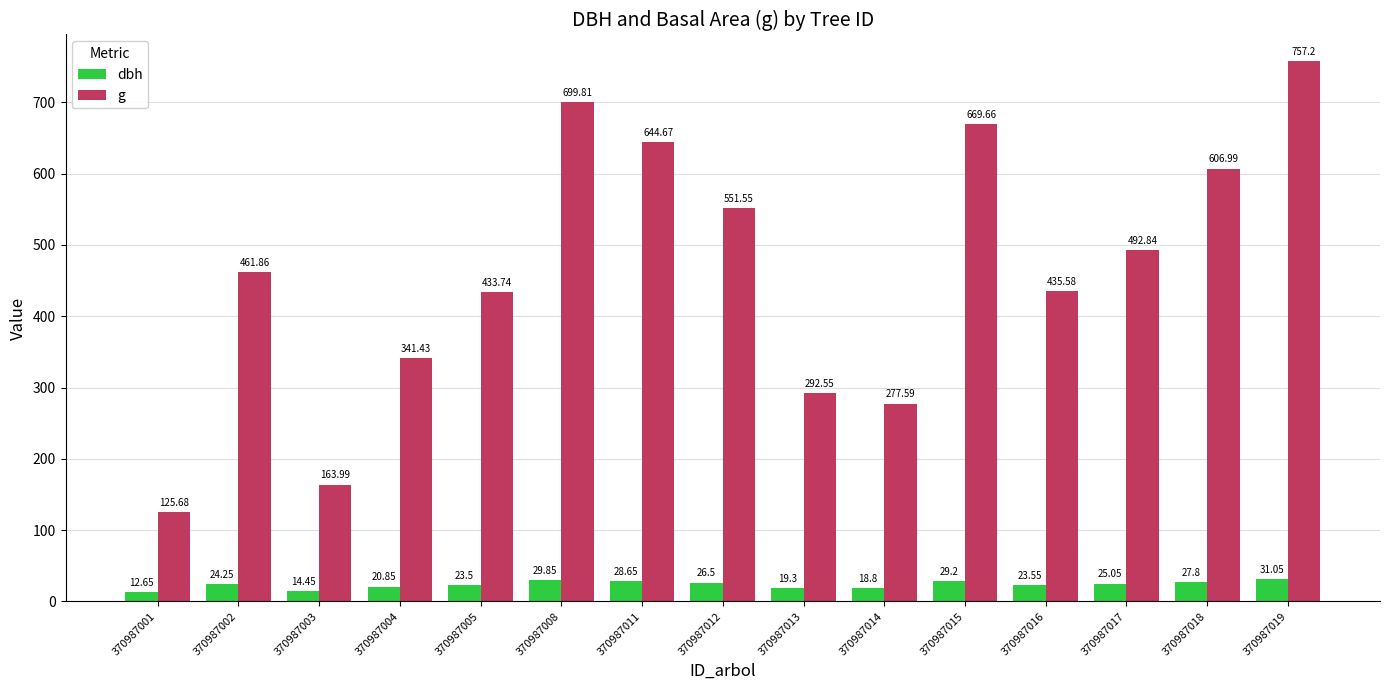

Which series has the widest spread of values?

g